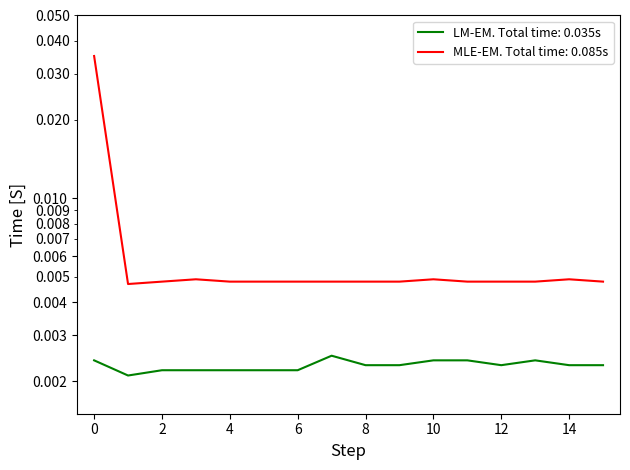

At how many categories does at least one series exceed 0?

16